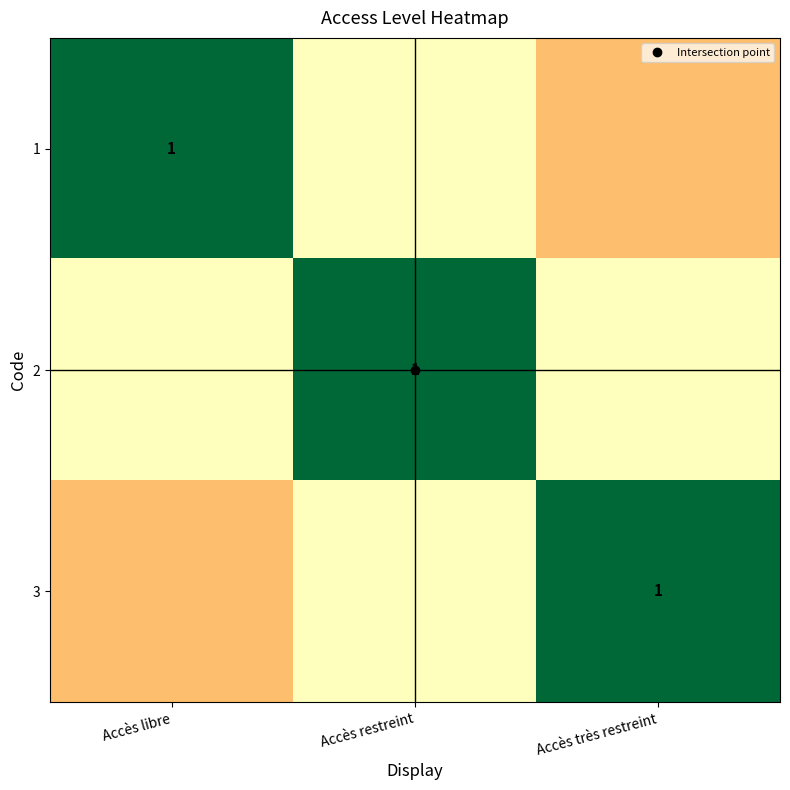

What is the highest value of the 2 series?

1.0